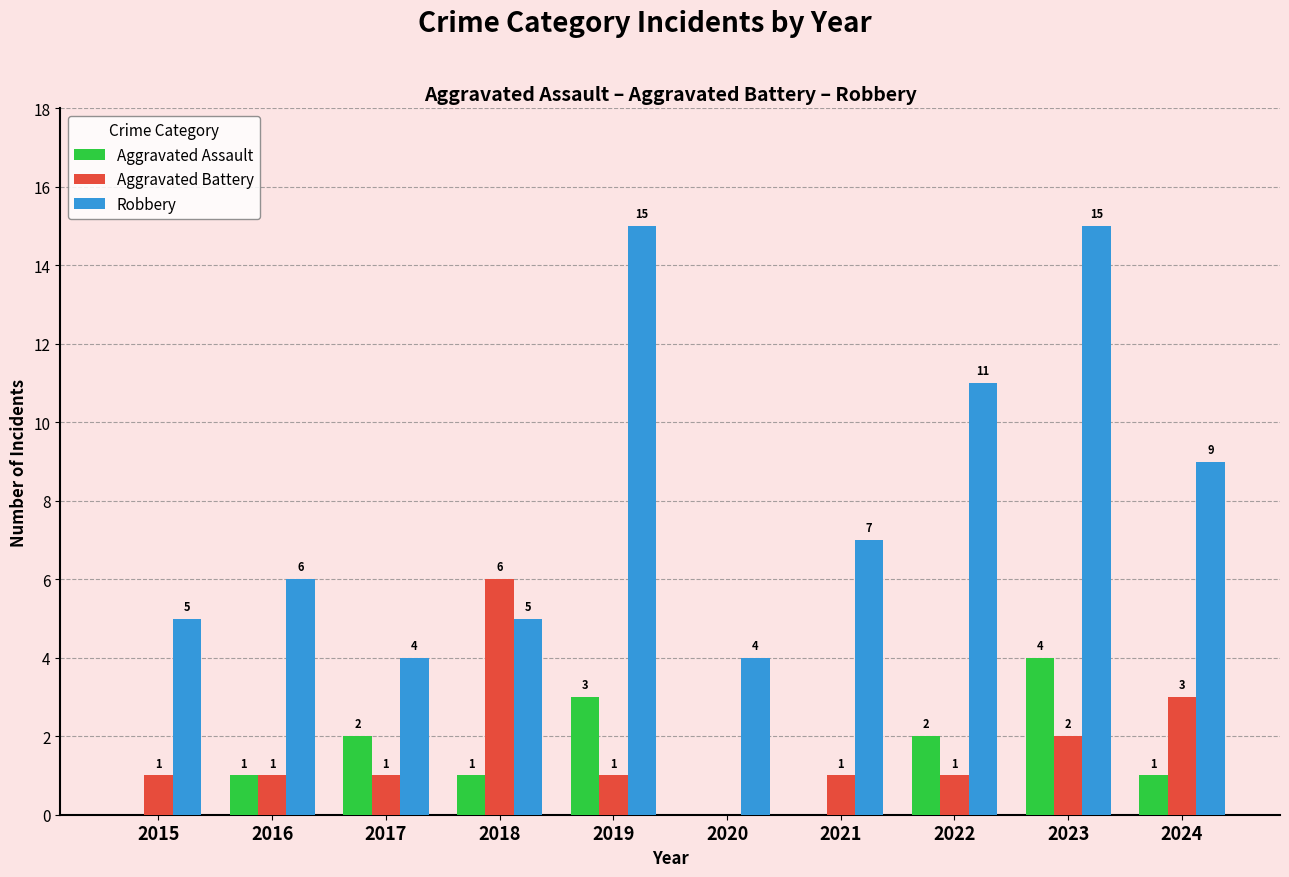

The Aggravated Assault series shows 3 at 2017. True or false?

False